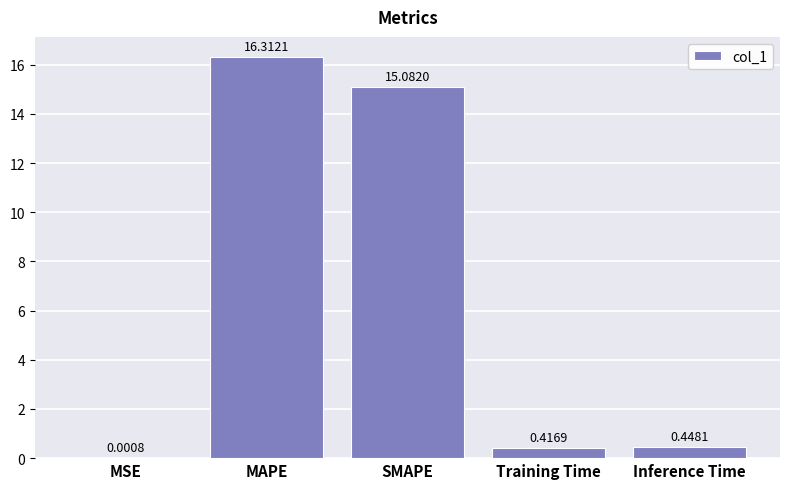

What is the sum of the values at SMAPE and MAPE?

31.4